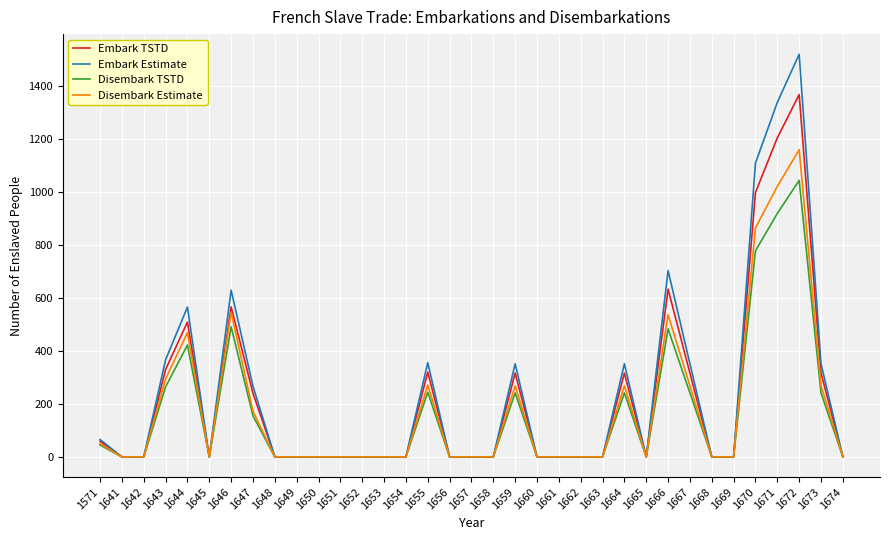

List the series in order of their peak value, lowest first.

Disembark TSTD, Disembark Estimate, Embark TSTD, Embark Estimate